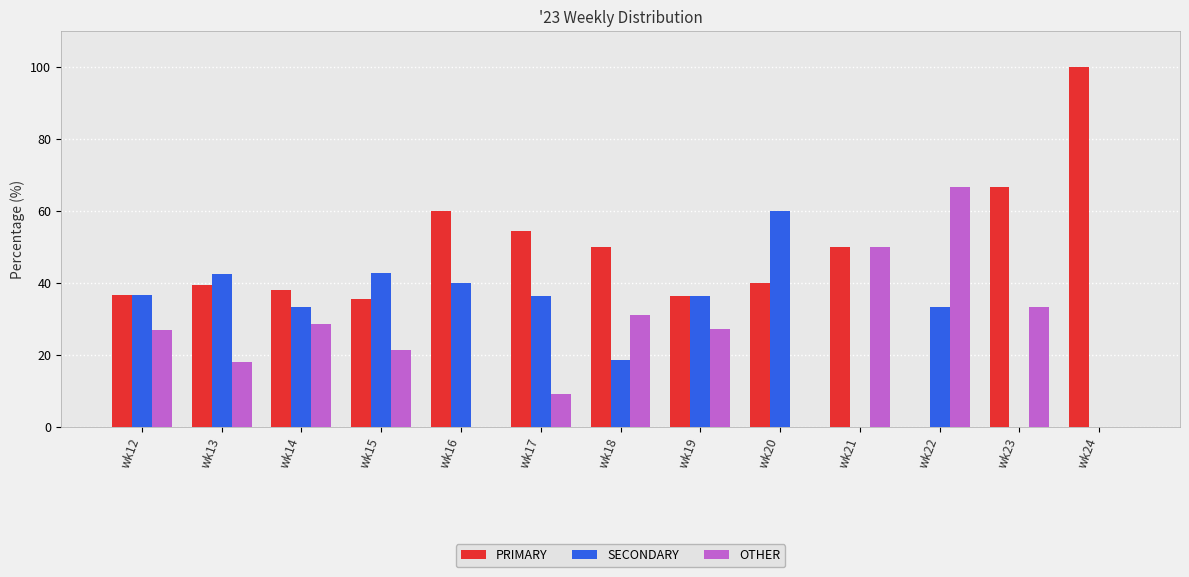

What is the total value across all series at wk23?

100.0